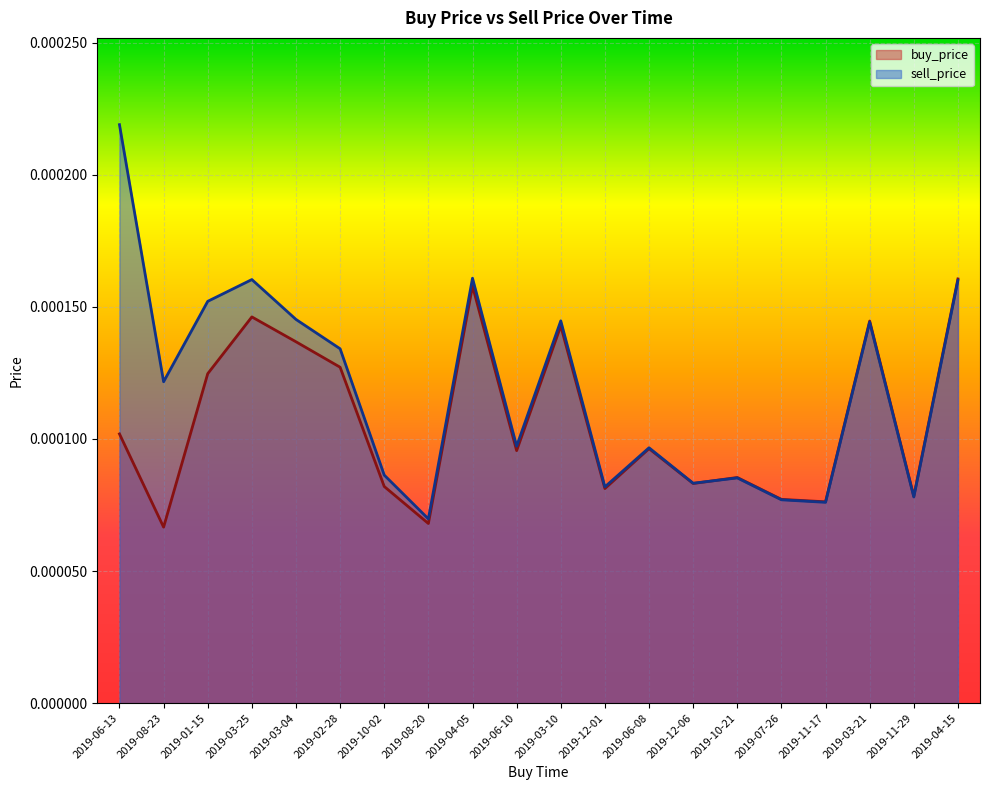

At which category is the sum across all series the highest?

2019-06-13